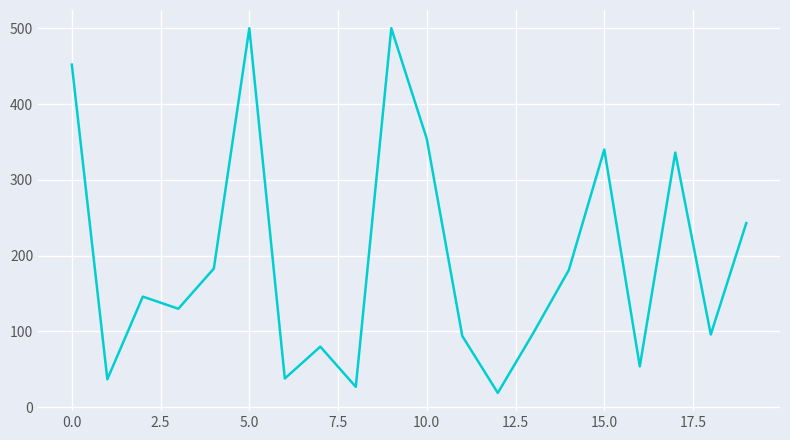

What is the smallest value displayed?

19